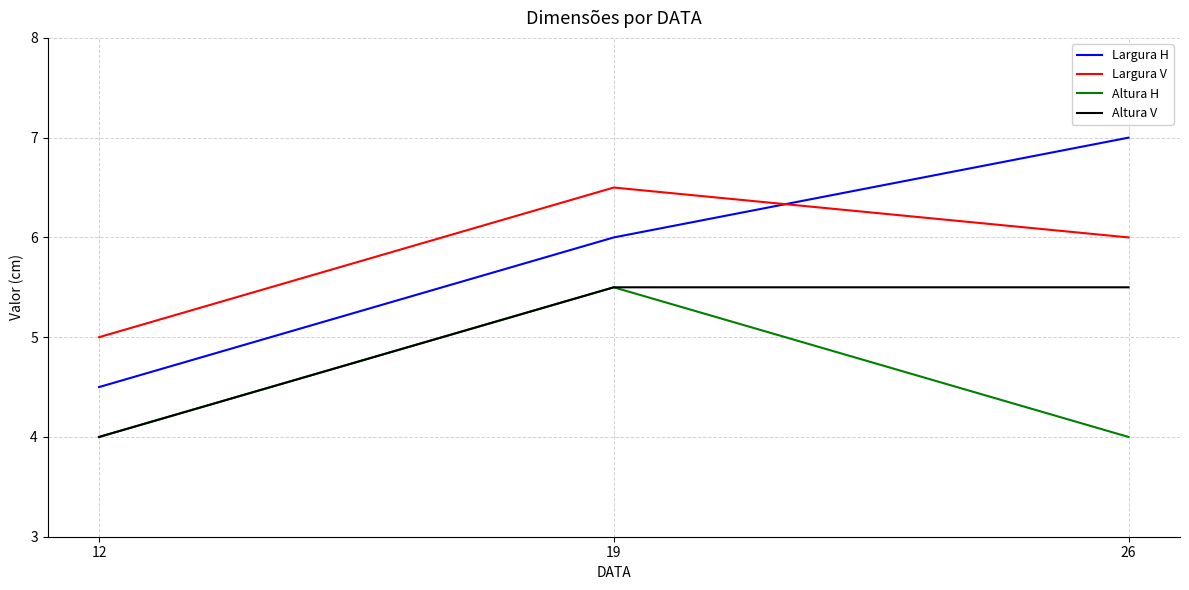

True or false: Largura V has a value of 6.0 at 26.

True